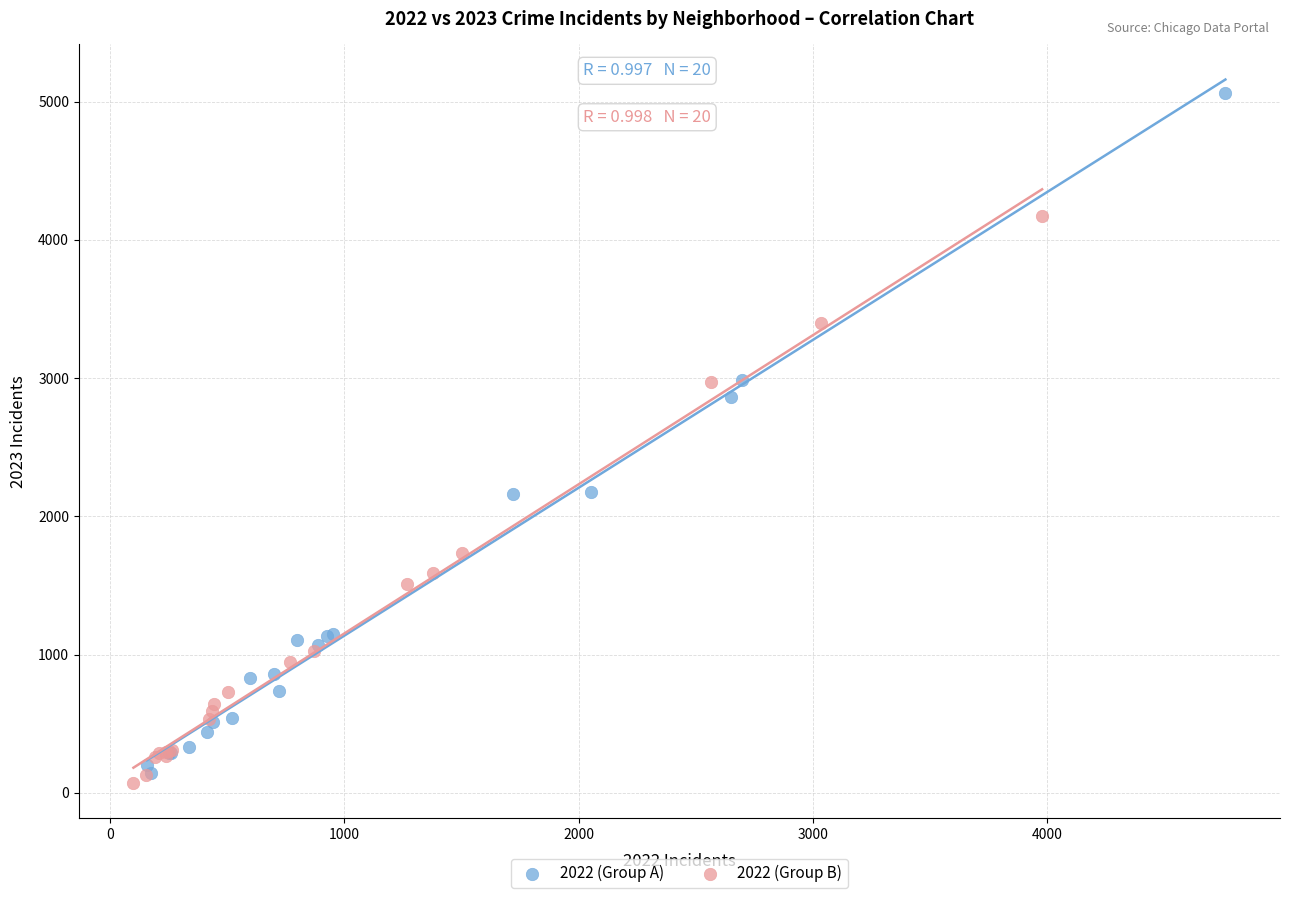

Which series reaches the maximum Y coordinate?

2022 (Group A)